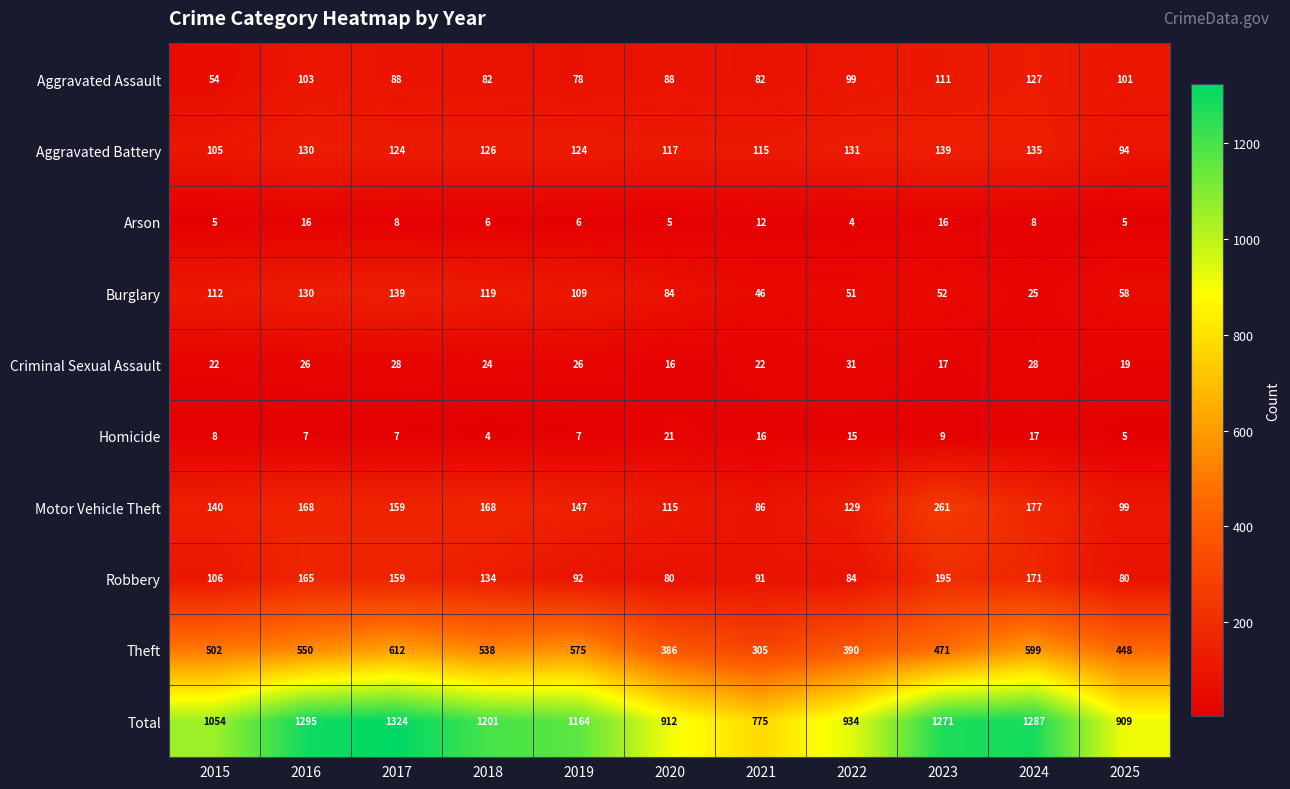

What is the total value across all series at 2015?

2108